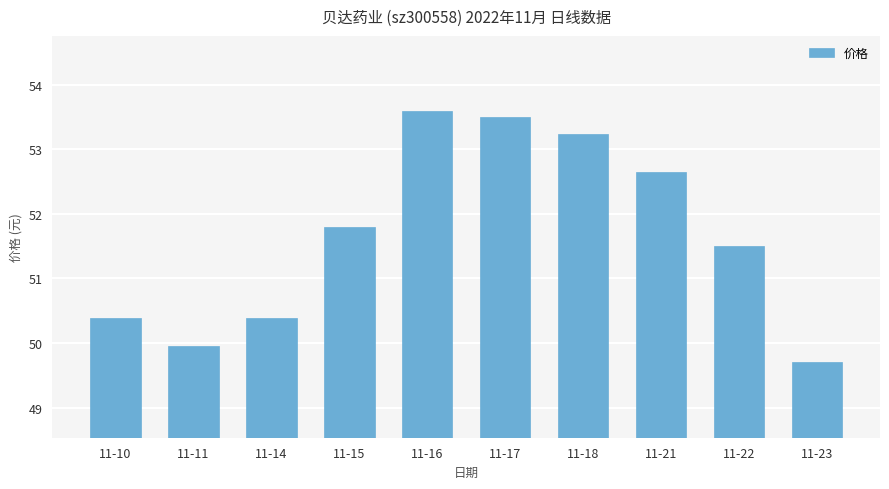

What is the difference between the values at 11-11 and 11-18?

3.3